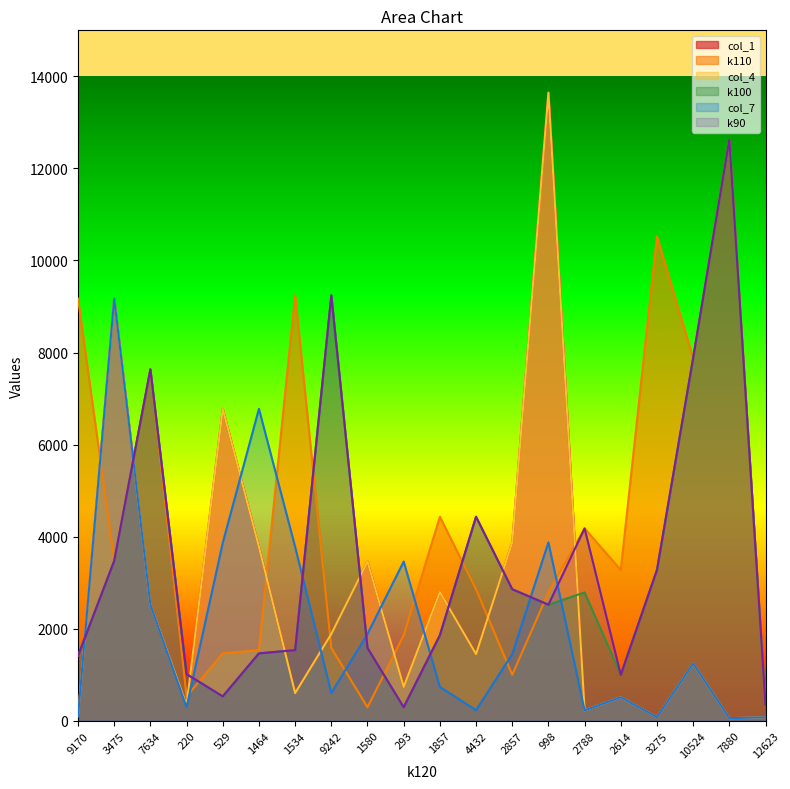

What is the sum of the col_1 values at 1534 and 3275?

678